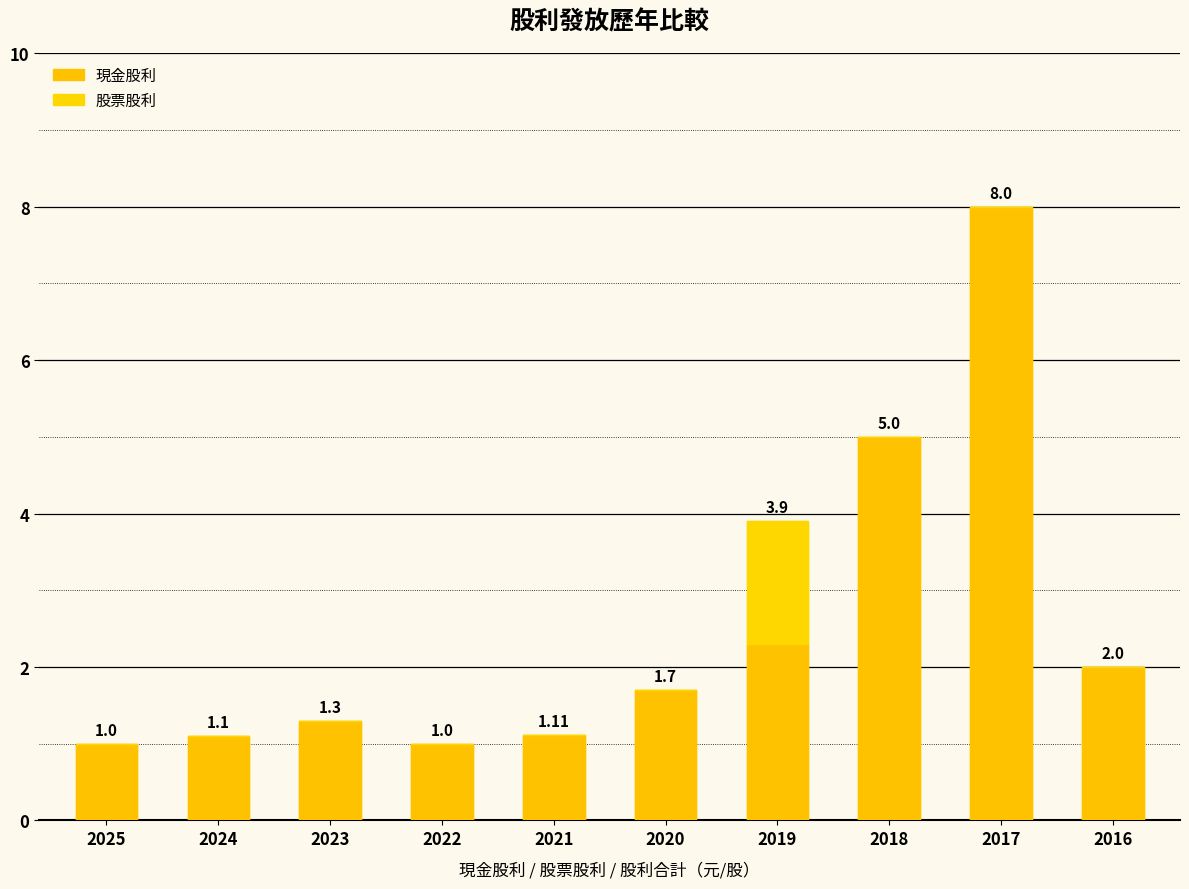

Count the 股票股利 values in the range 0 to 1.

9